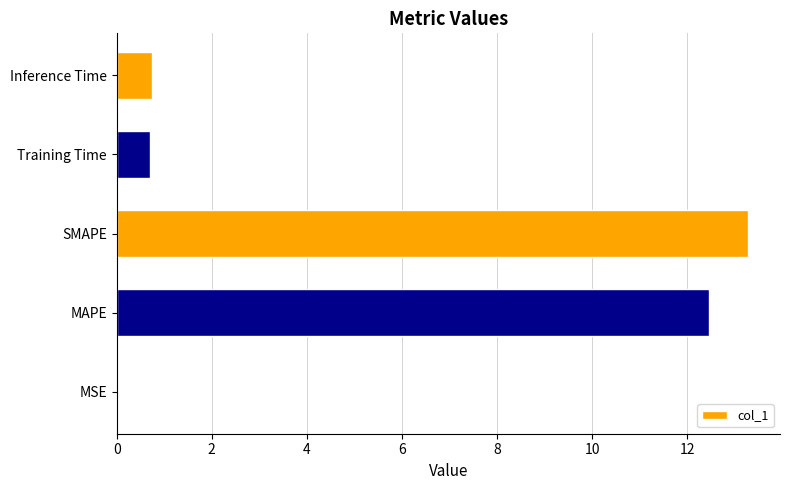

The chart shows a value of 12.5 at MAPE. True or false?

True